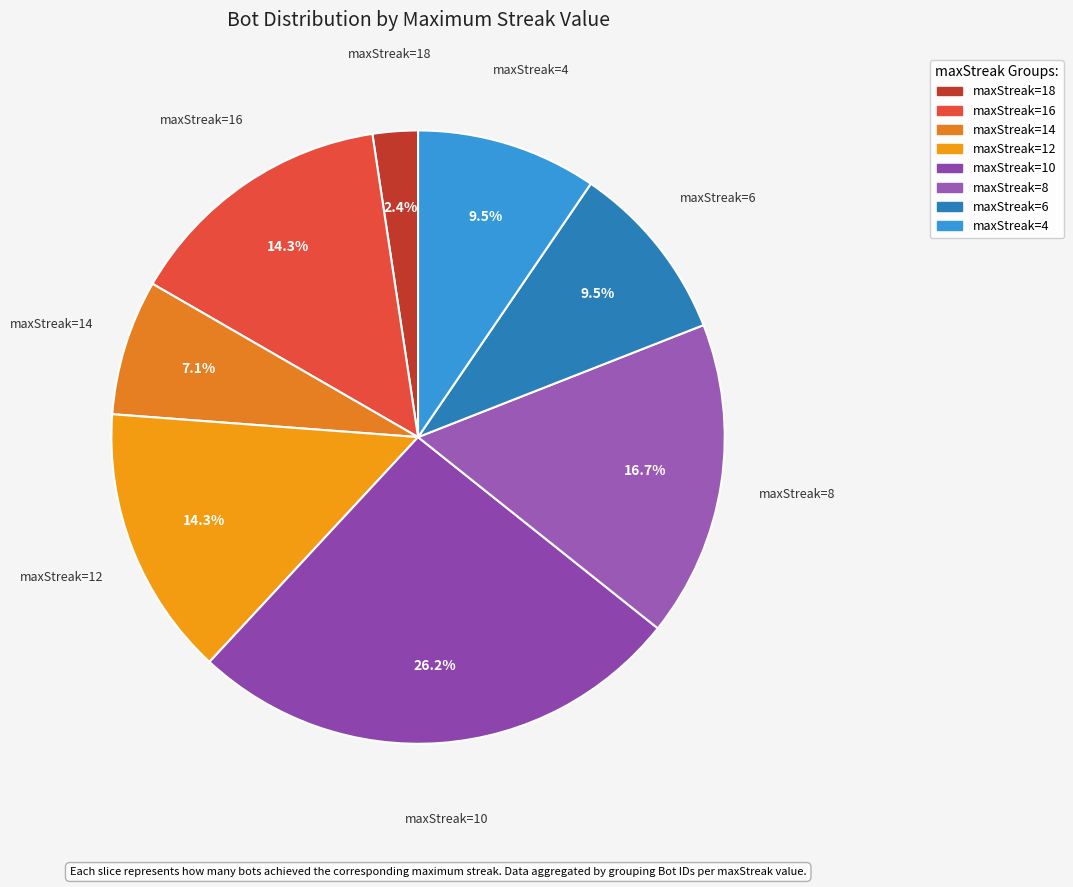

What is the largest slice in the pie chart?

10